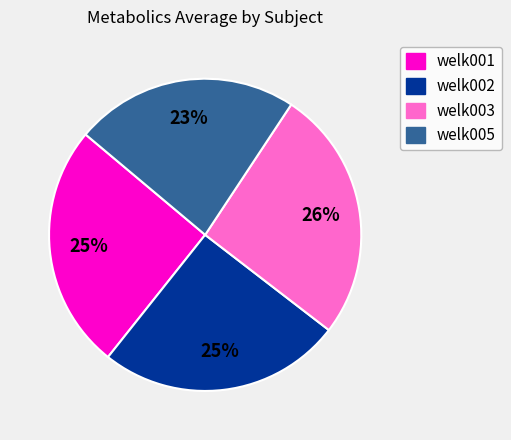

How many segments does this pie chart have?

4